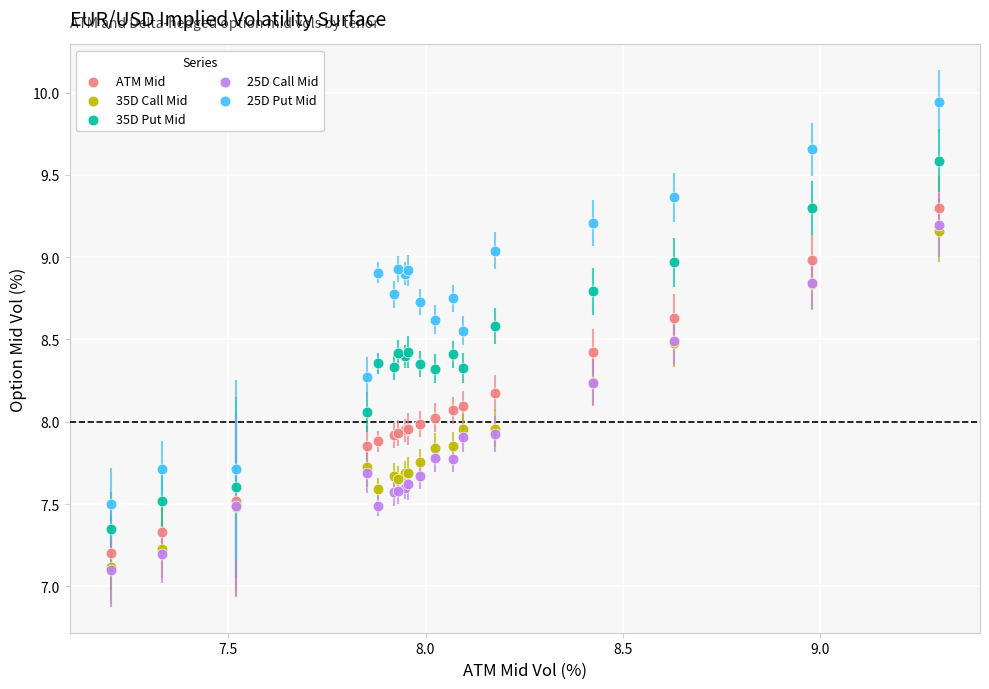

What are all the series names shown in the legend?

ATM Mid, 35D Call Mid, 35D Put Mid, 25D Call Mid, 25D Put Mid